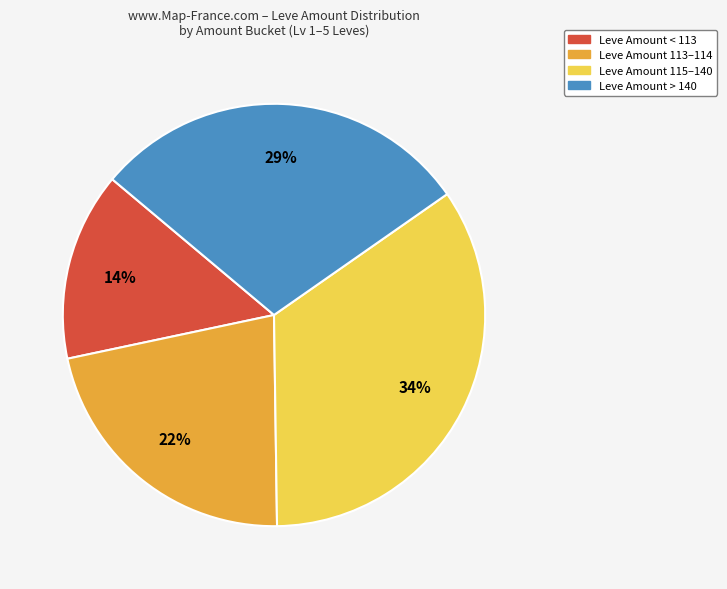

To the nearest percent, what is the average slice percentage?

25%